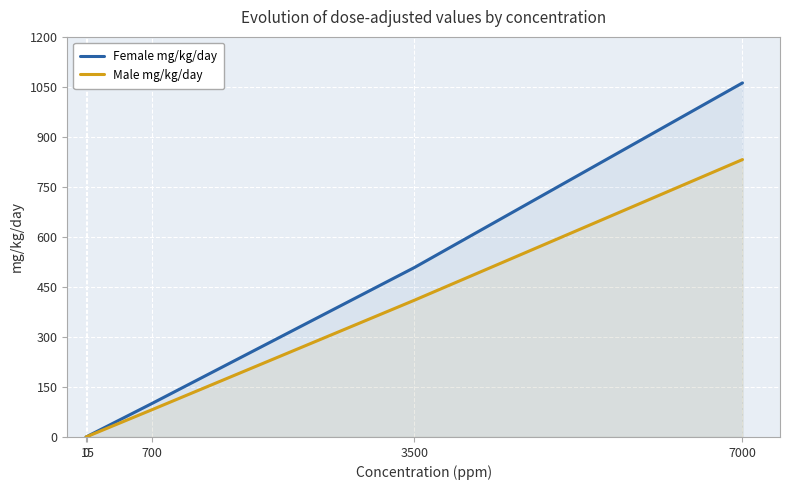

Is the value of Male mg/kg/day at 7000 greater than the value of Female mg/kg/day at 700?

Yes